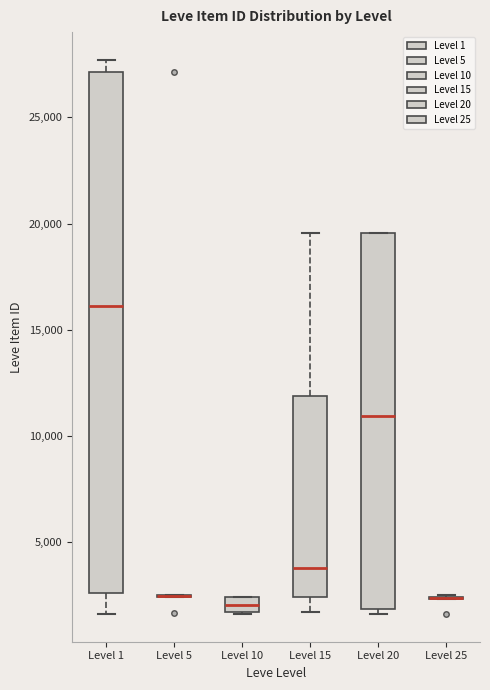

Comparing the boxes themselves (not the whiskers), which one is the tallest?

Level 1